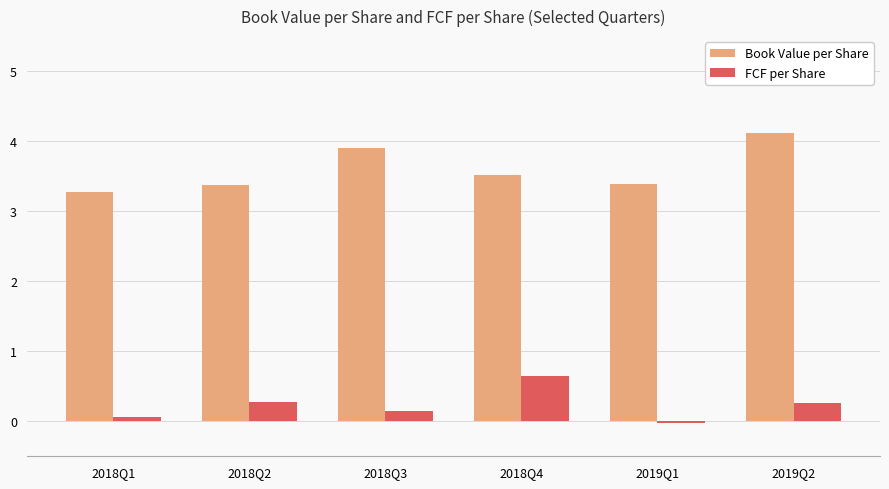

Does the chart contain stacked bars?

No